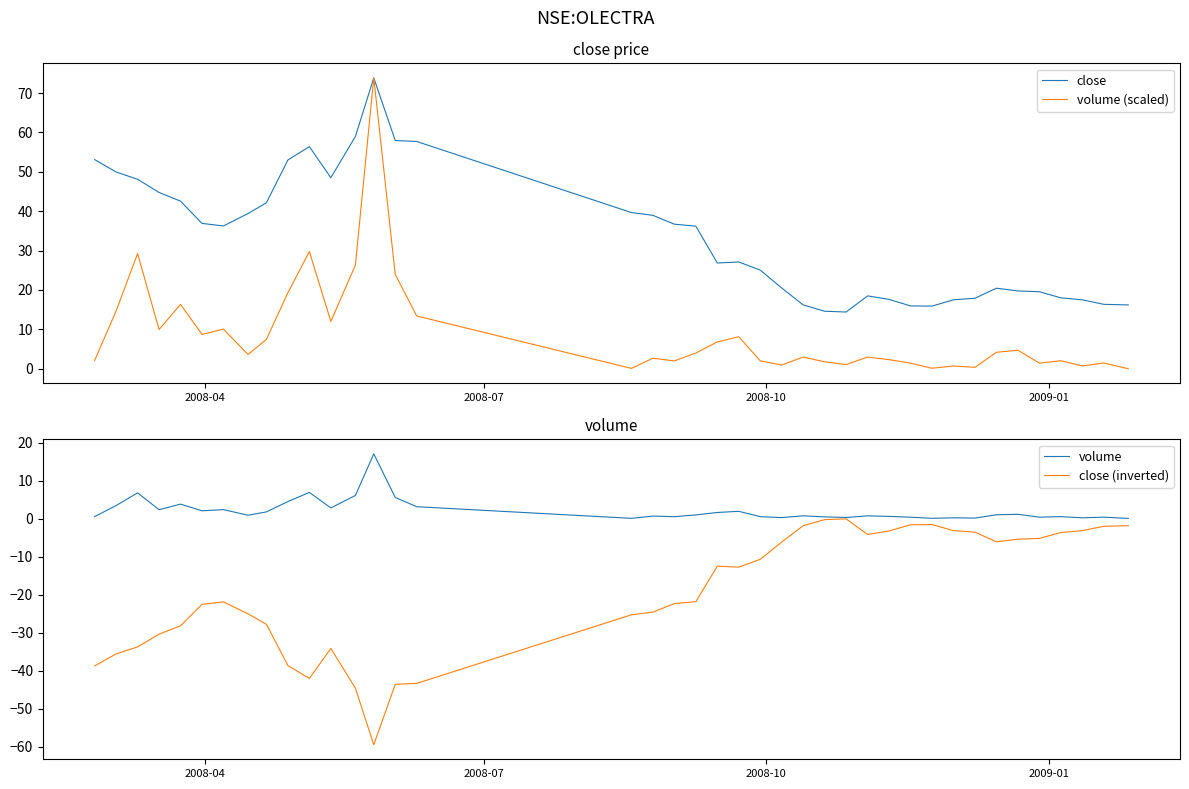

True or false: close (inverted) and close cross at least once.

False